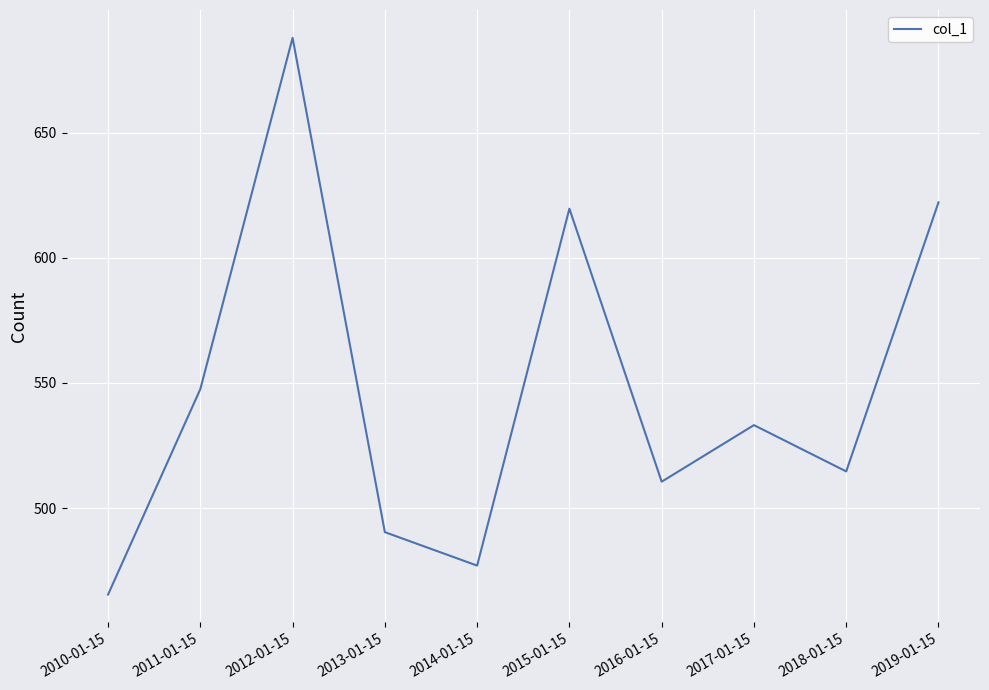

What is the smallest value displayed?

465.5